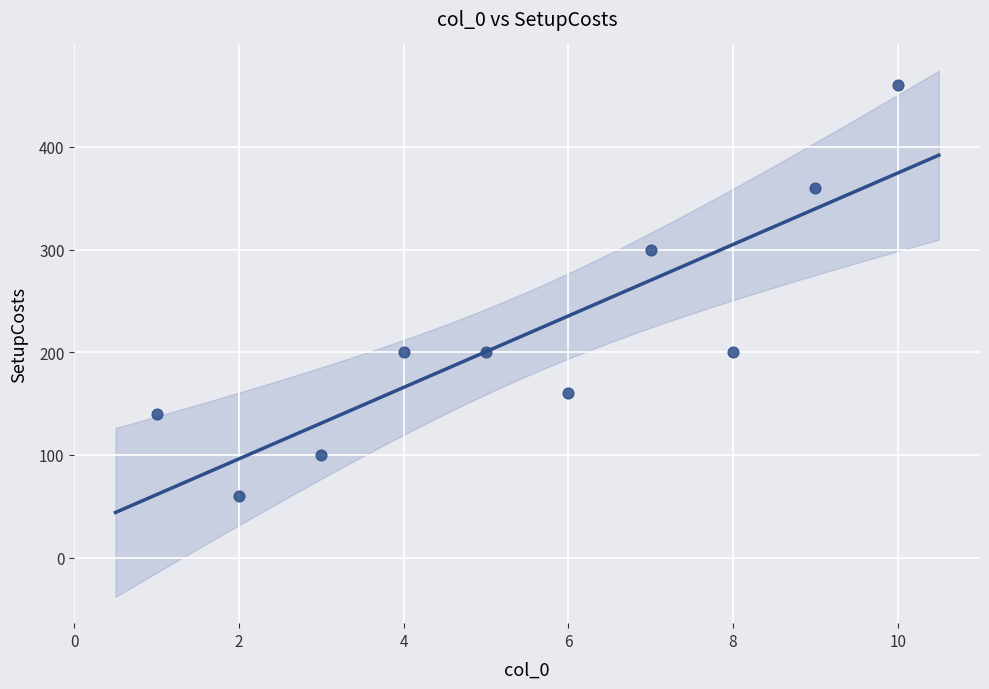

What Y value in the scatter plot is closest to 260?

300